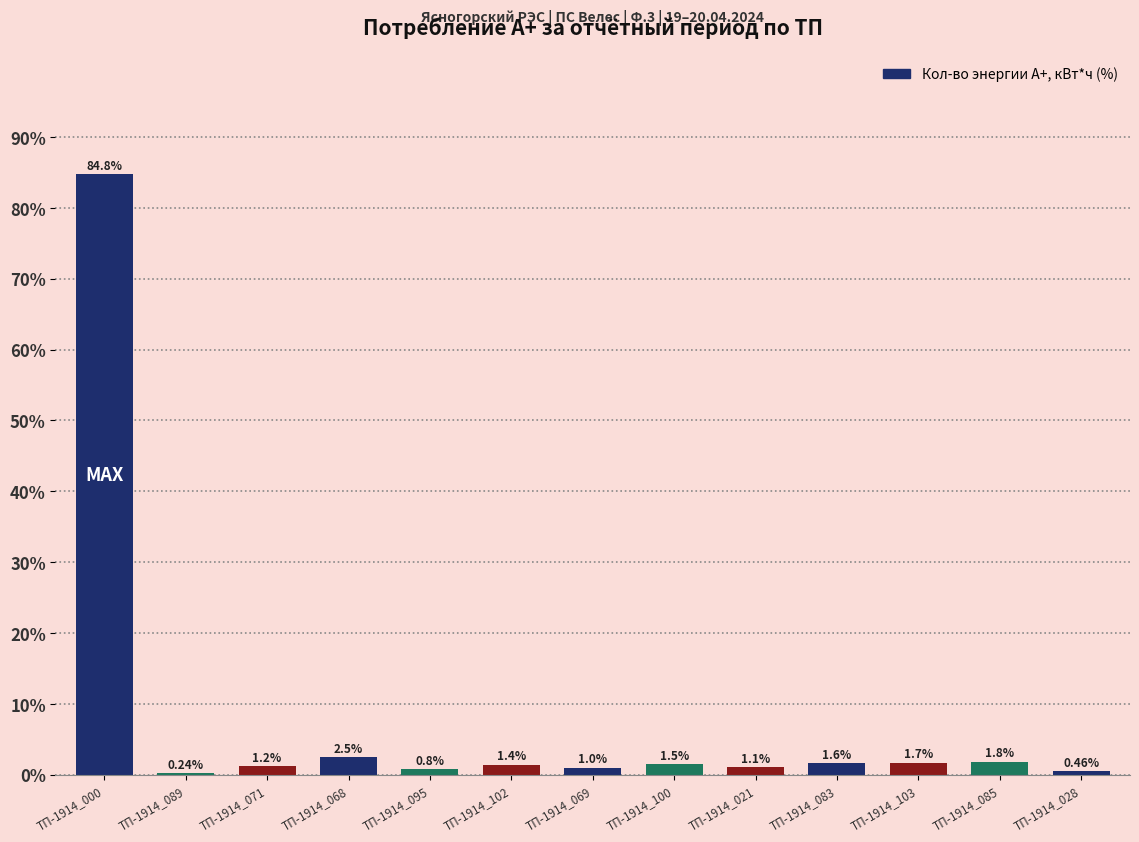

What is the approximate value at ТП-1914_083?

1.6